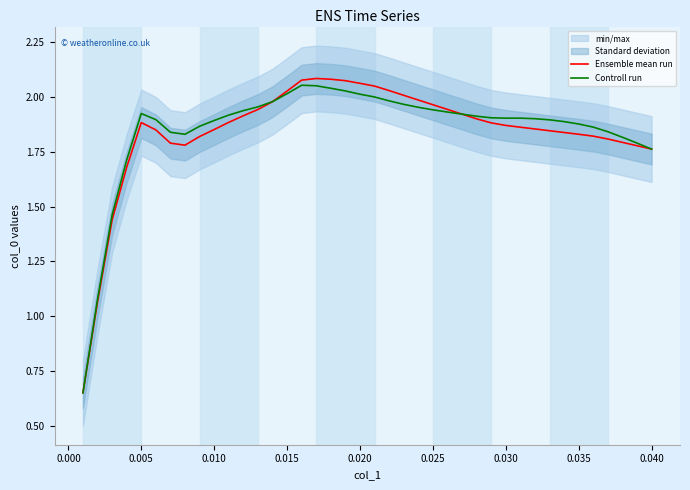

What is the maximum value shown in the chart?

2.1